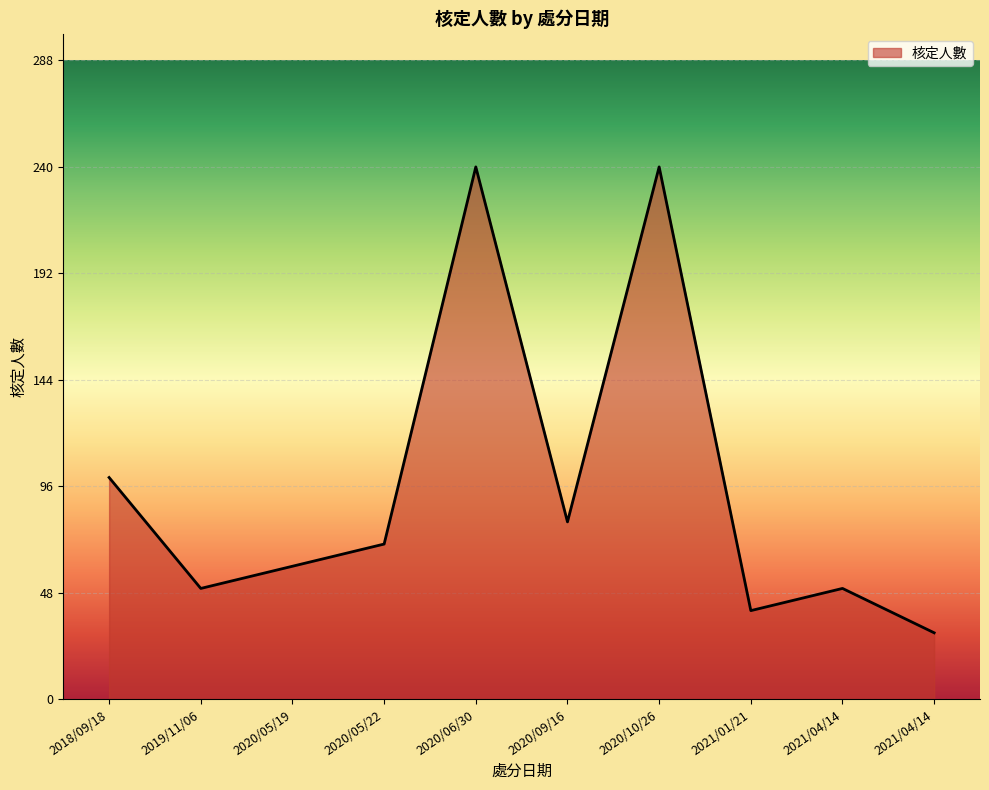

What is the sum of all values?

960